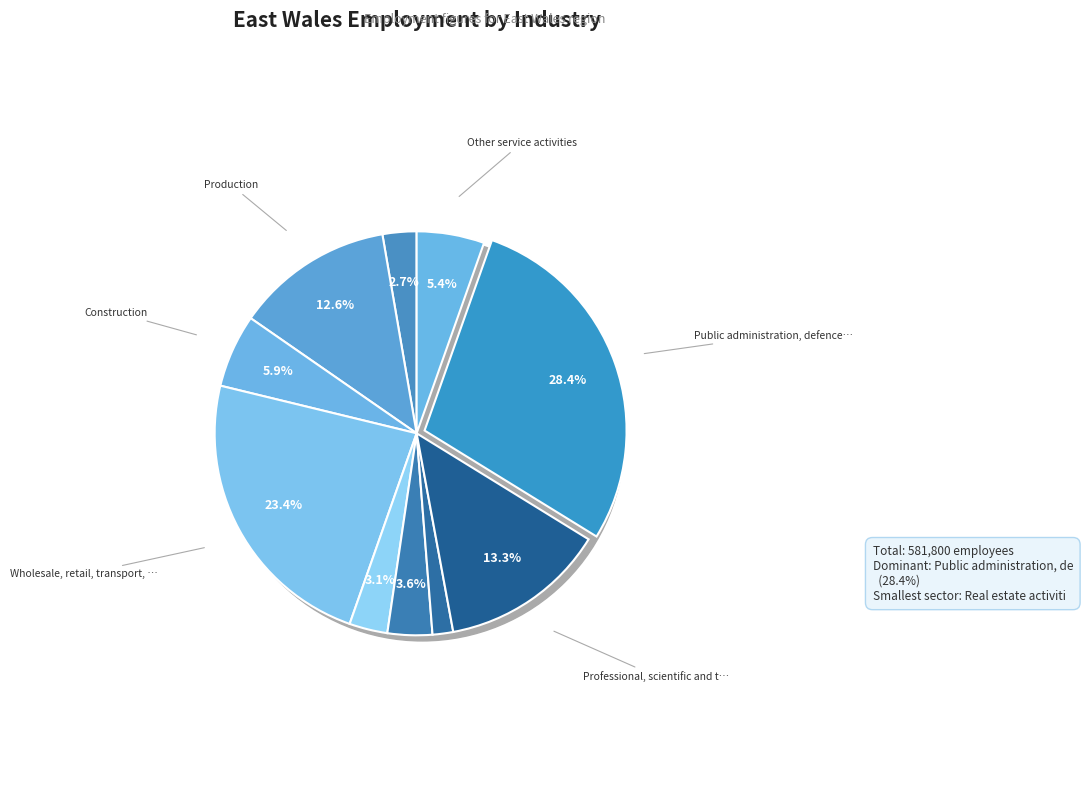

Rank the categories by value from highest to lowest.

Public administration, defence, education, Wholesale, retail, transport, hotels, Professional, scientific and technical, Production, Construction, Other service activities, Finance and insurance activities, Information and communication, Agriculture, forestry and fishing, Real estate activities